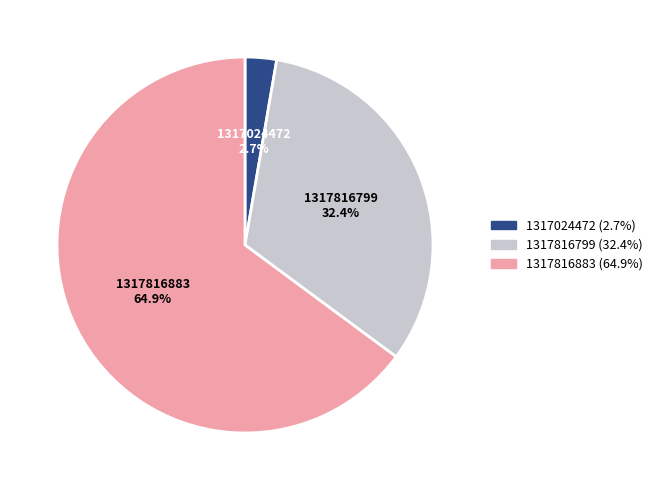

What is the total percentage of 1317816799 and 1317816883?

97.3%